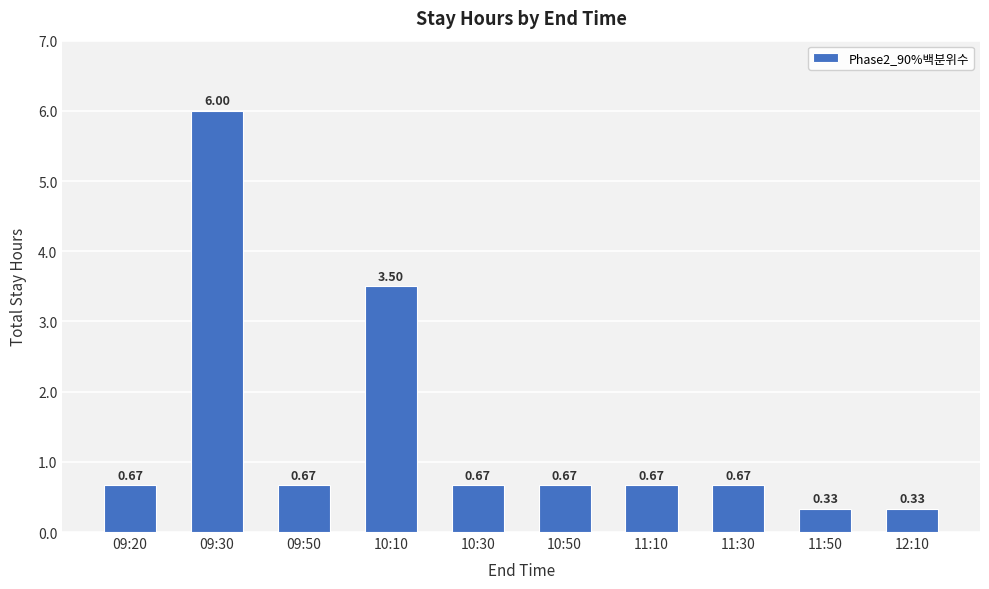

What is the difference between the maximum and minimum values?

5.7